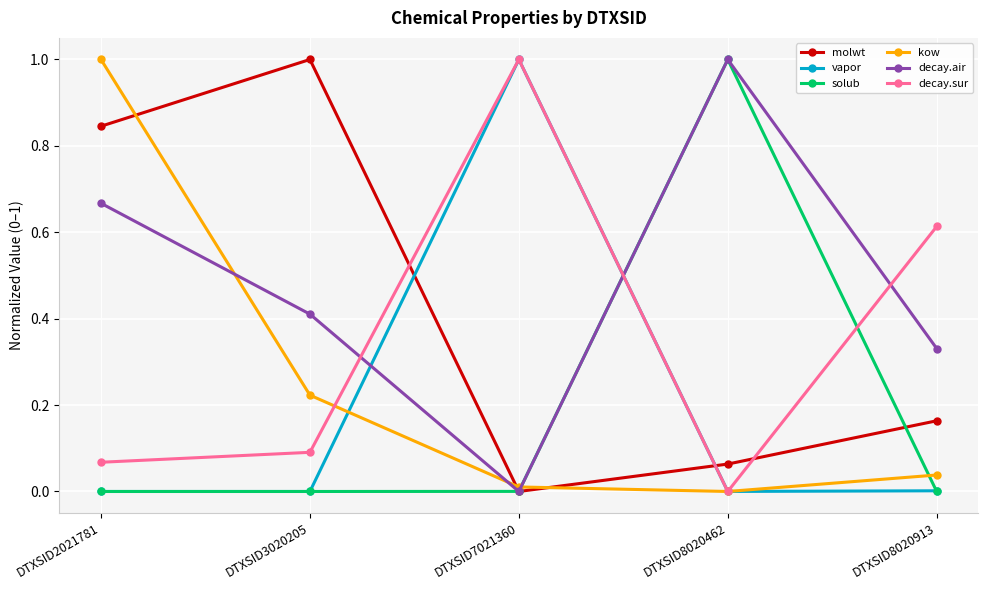

What is the value of the decay.air point at the 2nd from the left?

0.4